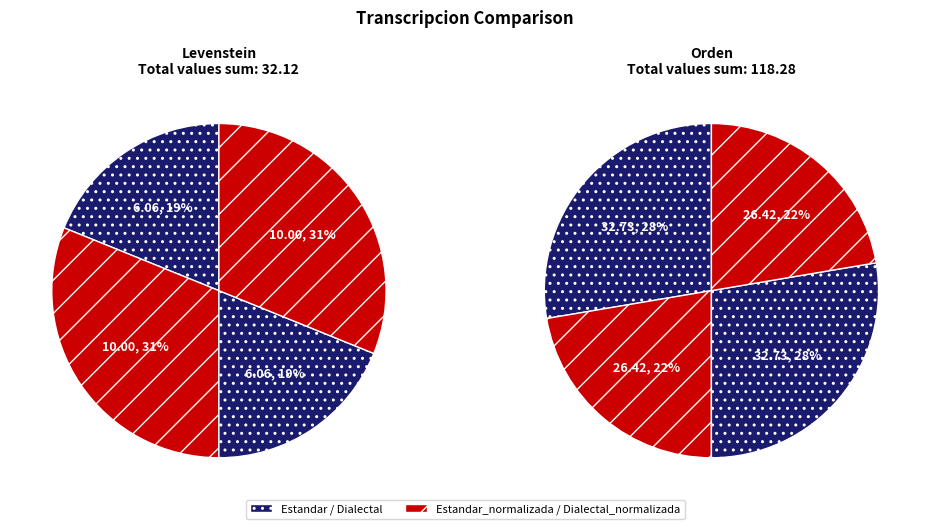

To the nearest percent, what portion does Dialectal_normalizada represent?

31%